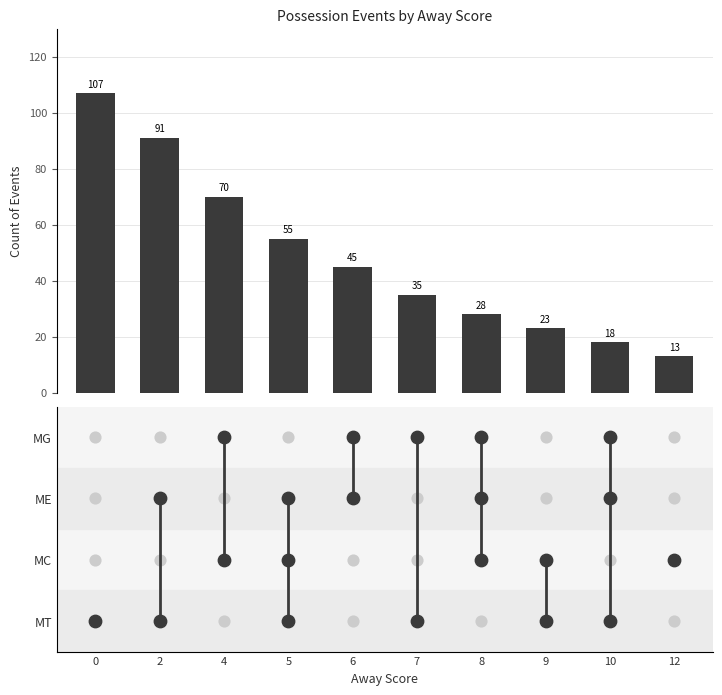

Approximately how many times larger is the value at 10 compared to 9?

0.8